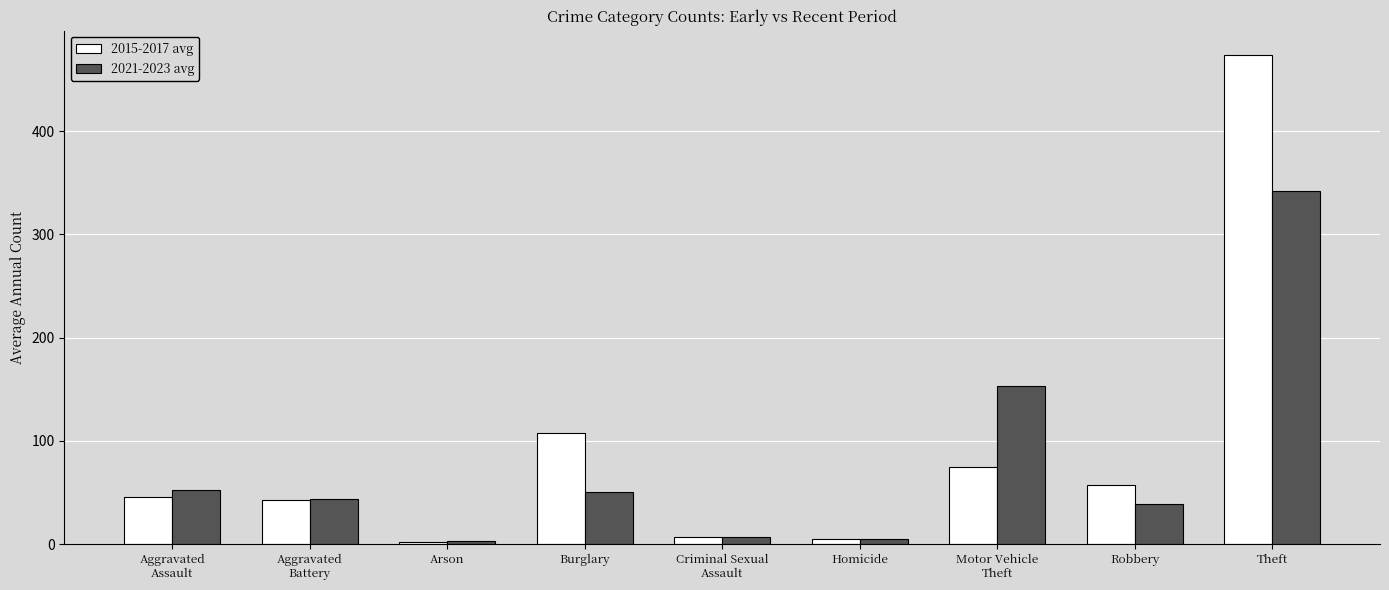

Reading left to right, transcribe all the data shown in this chart.

2015-2017 avg: 45.3	43.0	2.3	108.0	7.0	5.0	74.7	57.7	473.7
2021-2023 avg: 52.0	44.0	2.7	50.0	7.0	5.0	153.3	38.7	341.7